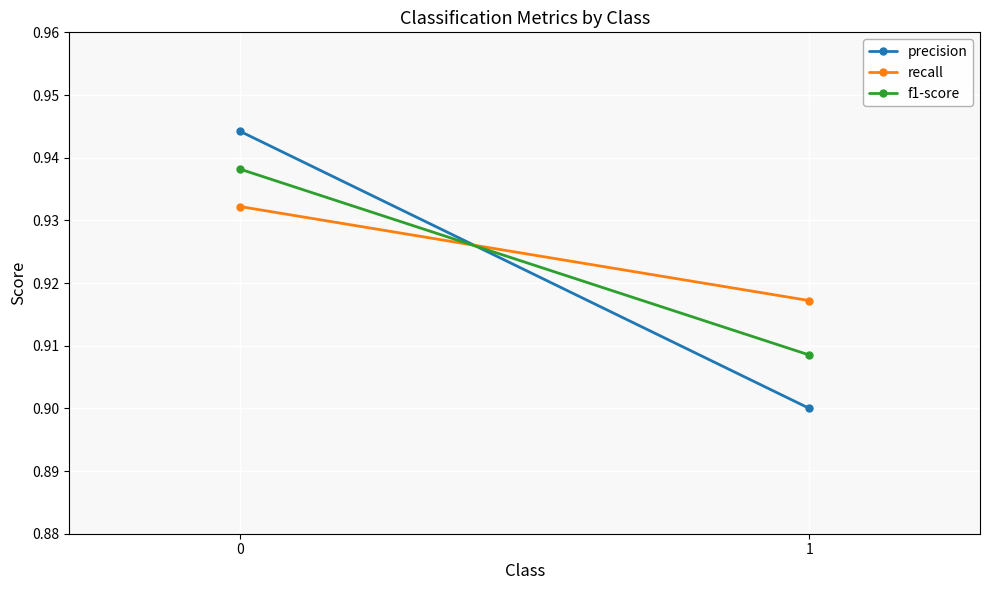

List the series in order of their overall mean, highest first.

recall, f1-score, precision